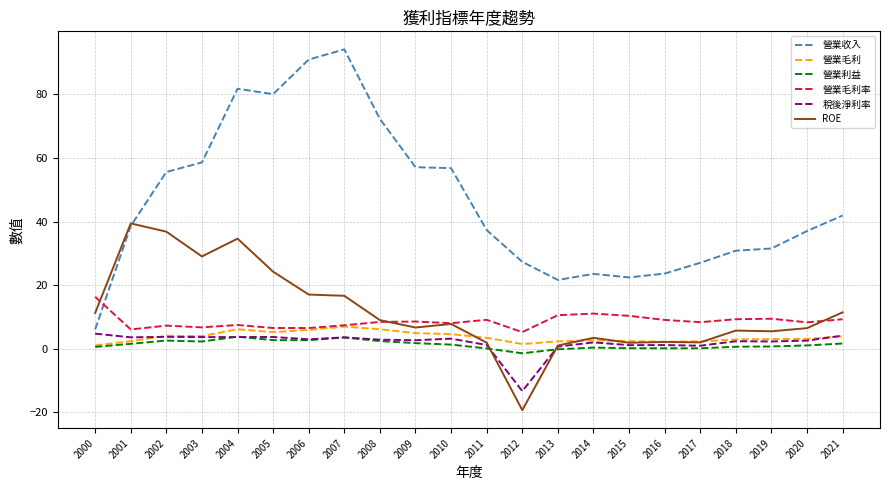

True or false: 營業毛利率 and 營業利益 cross at least once.

False